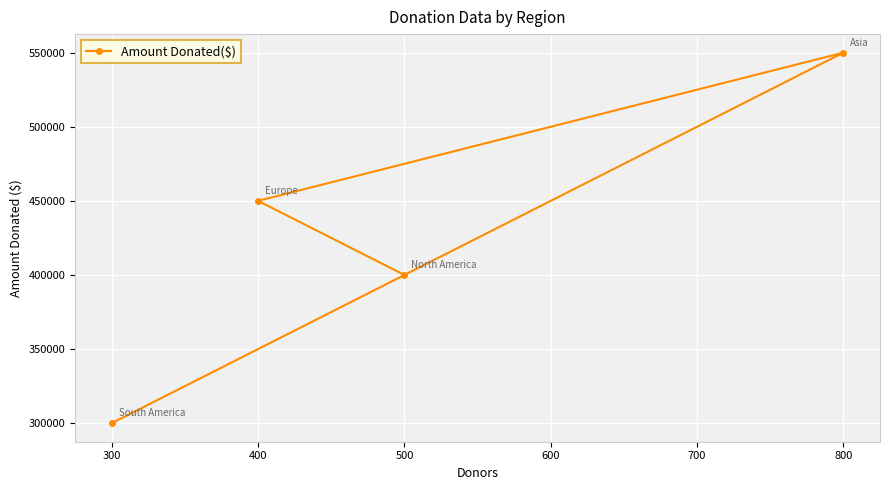

Reading left to right, transcribe all the data shown in this chart.

300=300000	400=450000	500=400000	800=550000